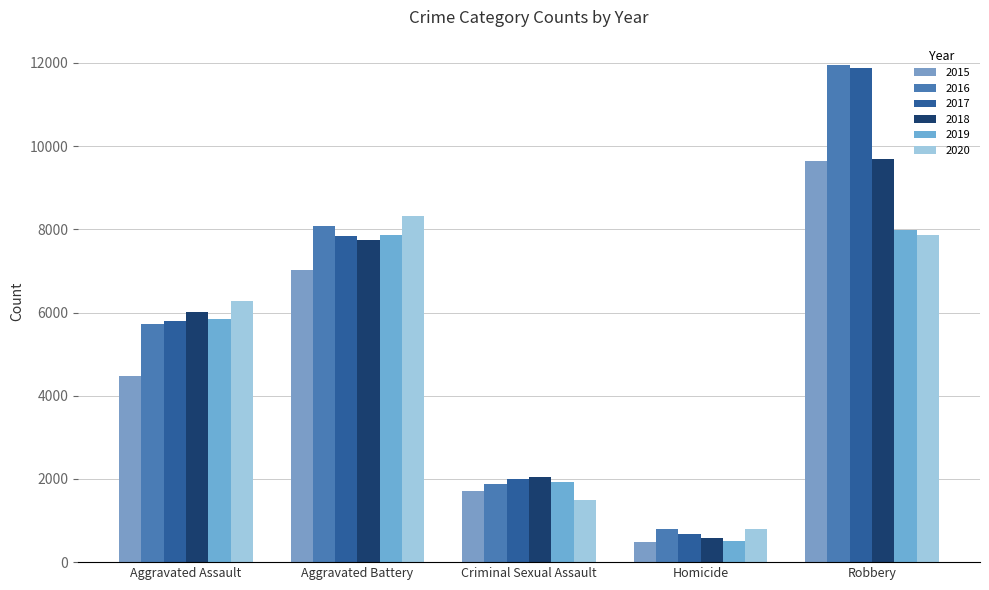

Which series changed the most between Aggravated Assault and Robbery?

2016